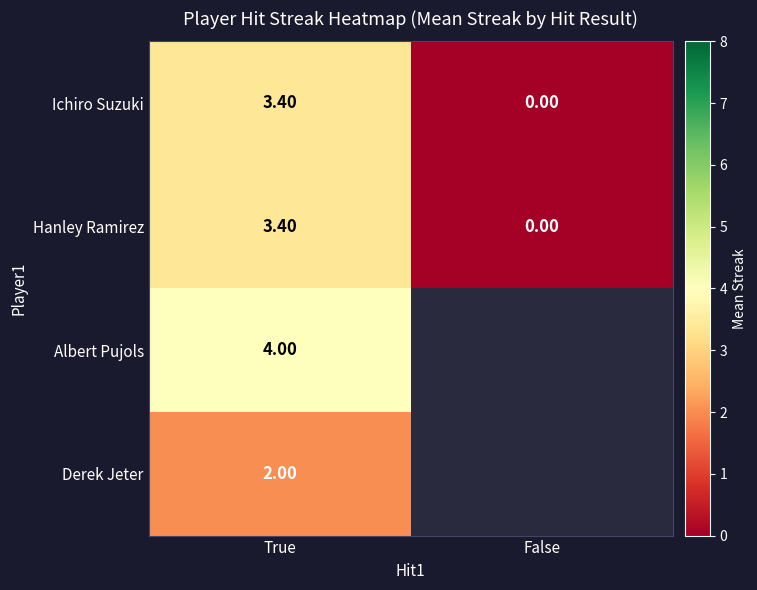

At how many categories does at least one series exceed 2?

1